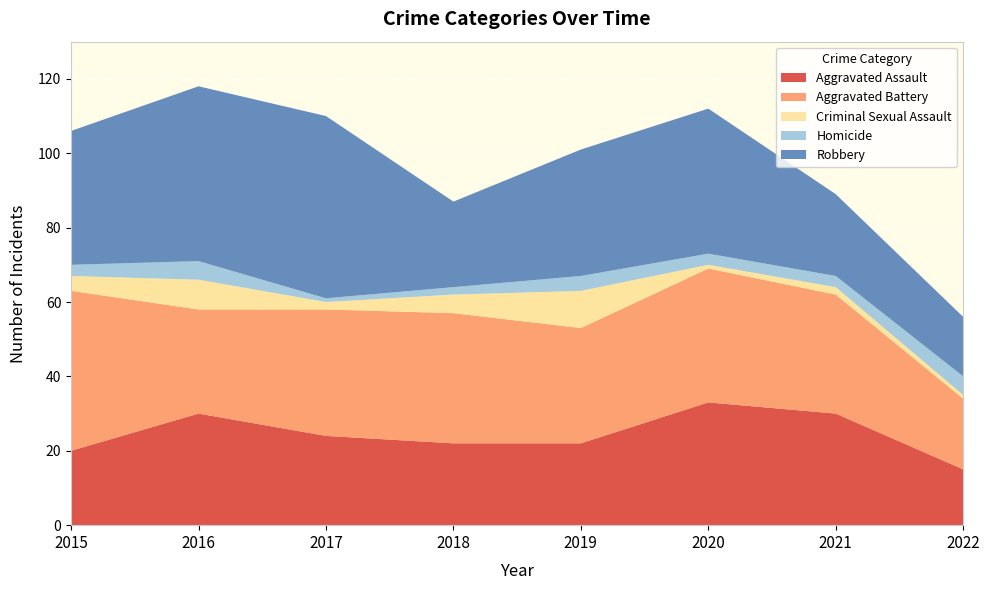

Reading left to right, what are all the values shown in this chart?

Aggravated Assault: 20	30	24	22	22	33	30	15
Aggravated Battery: 43	28	34	35	31	36	32	19
Criminal Sexual Assault: 4	8	2	5	10	1	2	1
Homicide: 3	5	1	2	4	3	3	5
Robbery: 36	47	49	23	34	39	22	16